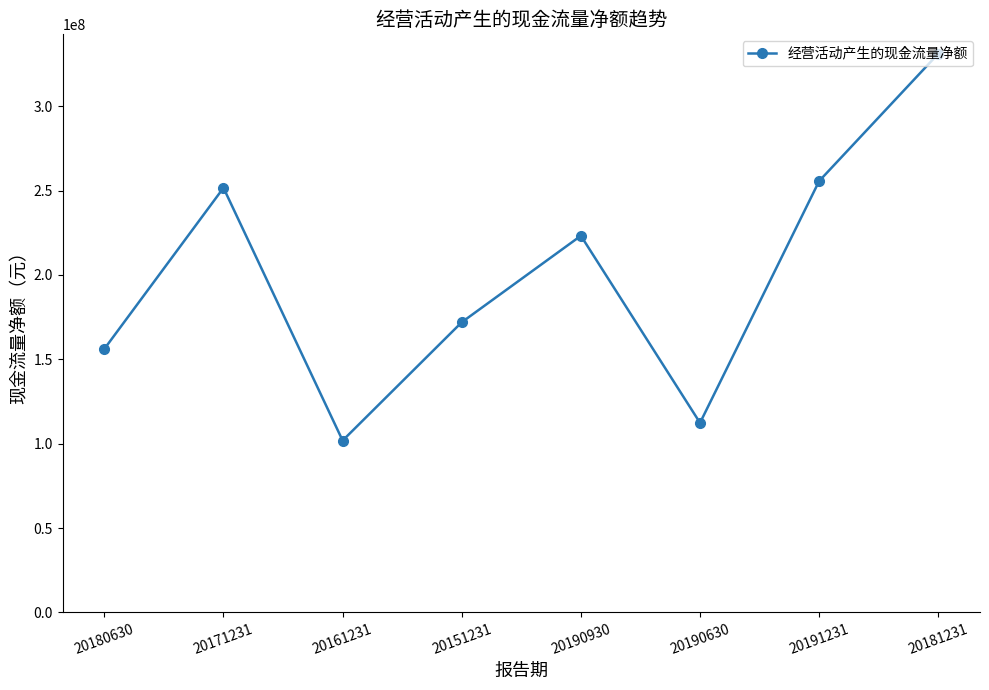

What is the label of the 8th point from the left?

20181231